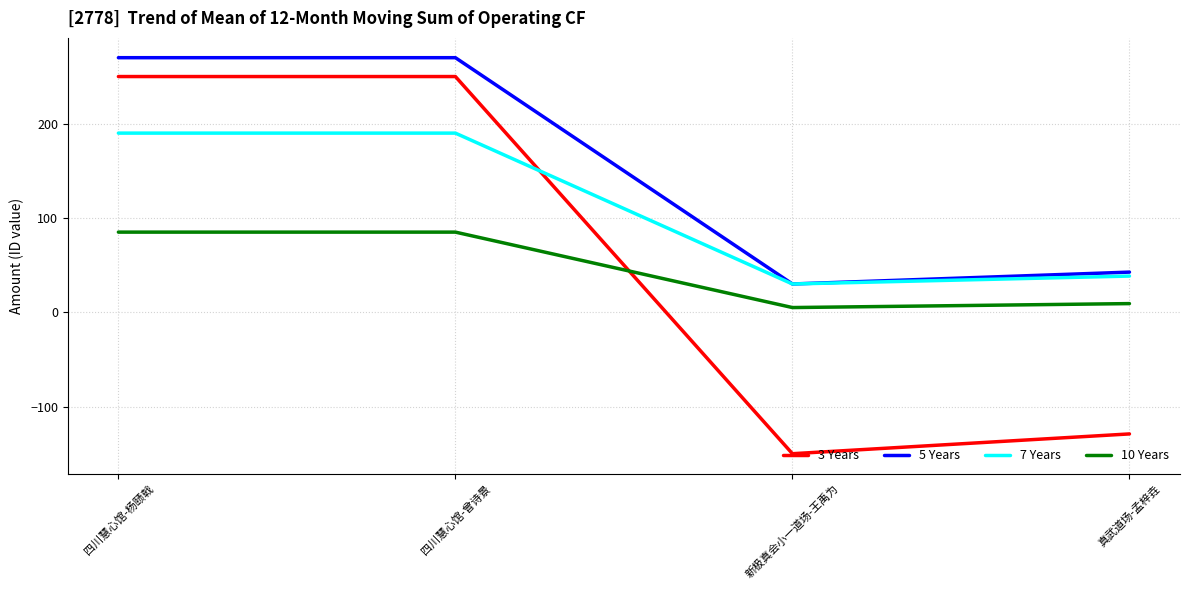

How many negative values does the 3 Years series have?

2